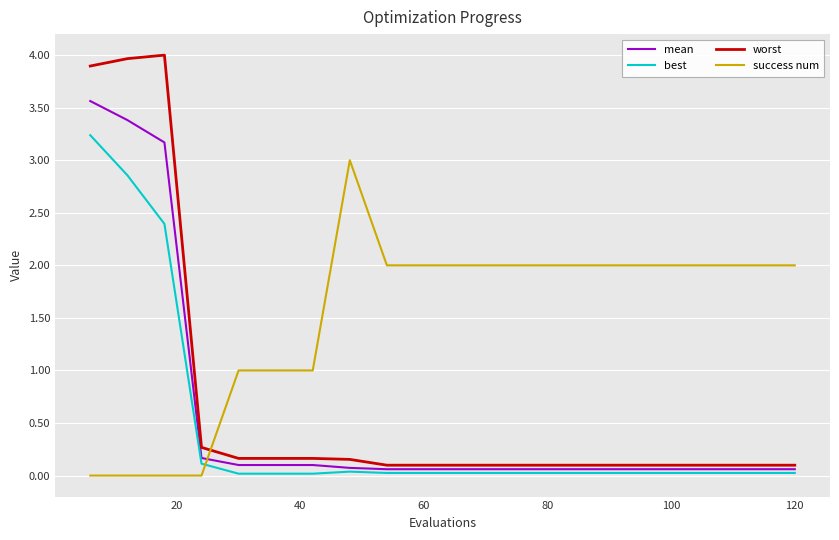

Which series has the largest range (max minus min)?

worst